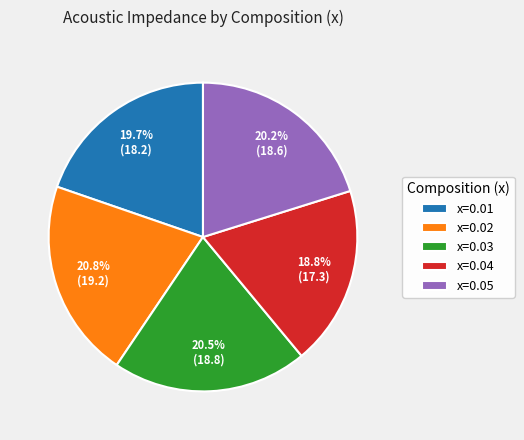

Does x=0.04 represent more than half of the total?

No